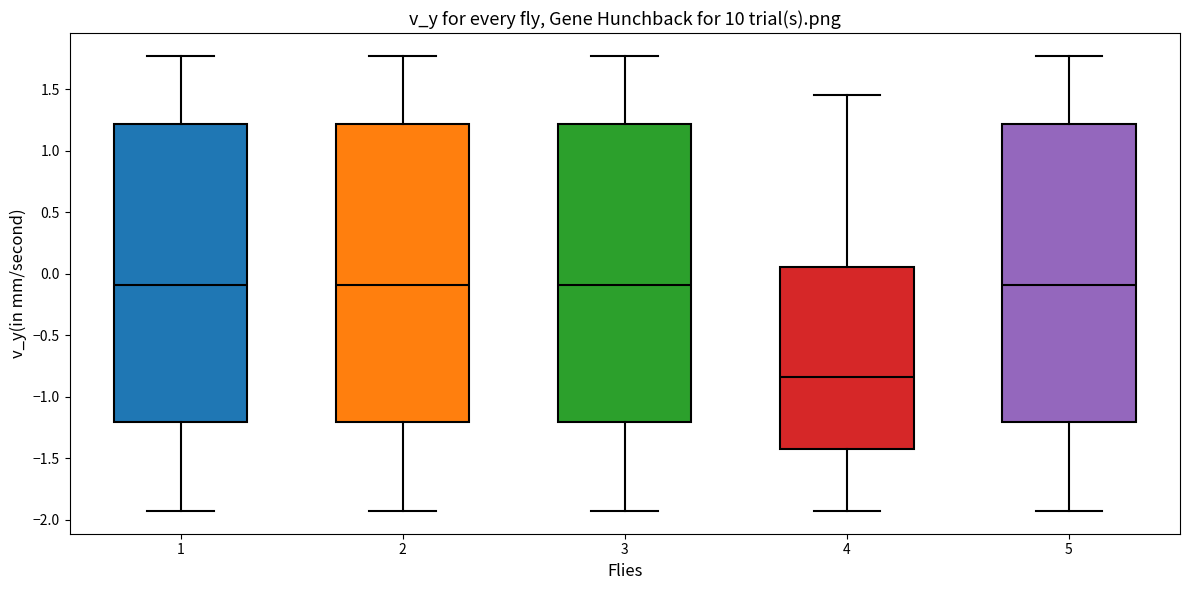

Reading left to right, read every box against the y-axis: the position of its median line, the range the box covers, and the ends of its whiskers. The values are not printed on the chart, so give them approximately, as read against the axis.

1: median -0.10, box -1.20 to 1.20, whiskers -1.95 to 1.75
2: median -0.10, box -1.20 to 1.20, whiskers -1.95 to 1.75
3: median -0.10, box -1.20 to 1.20, whiskers -1.95 to 1.75
4: median -0.85, box -1.40 to 0.05, whiskers -1.95 to 1.45
5: median -0.10, box -1.20 to 1.20, whiskers -1.95 to 1.75